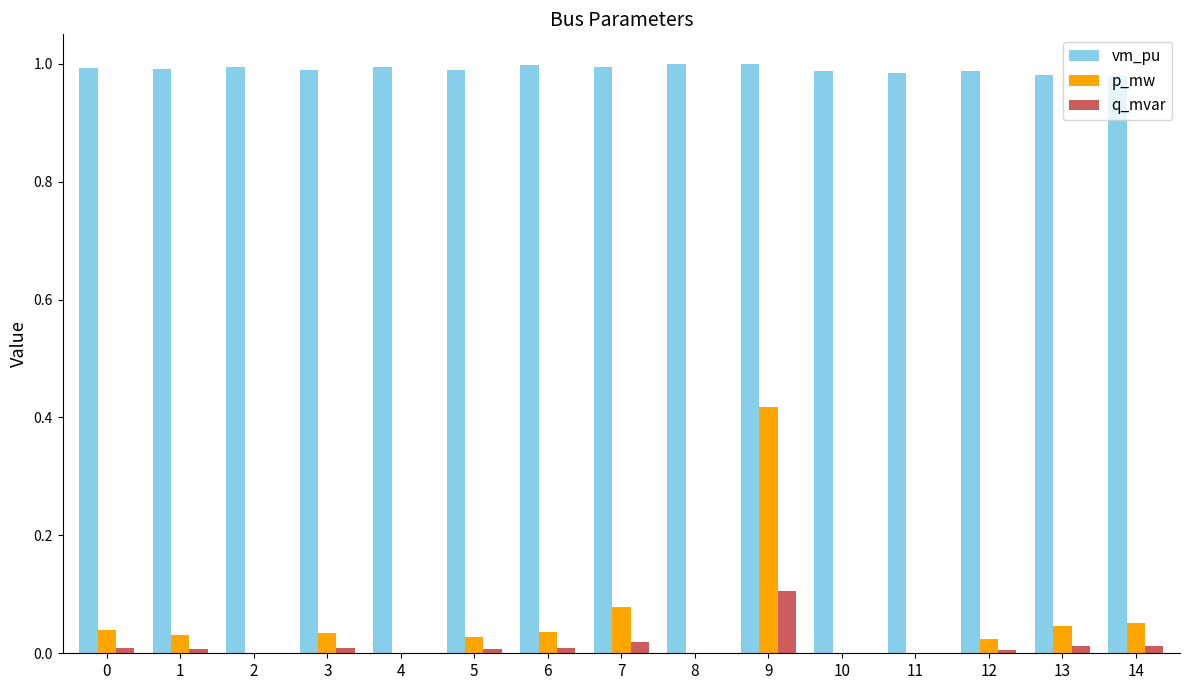

At which category is the sum across all series the highest?

9